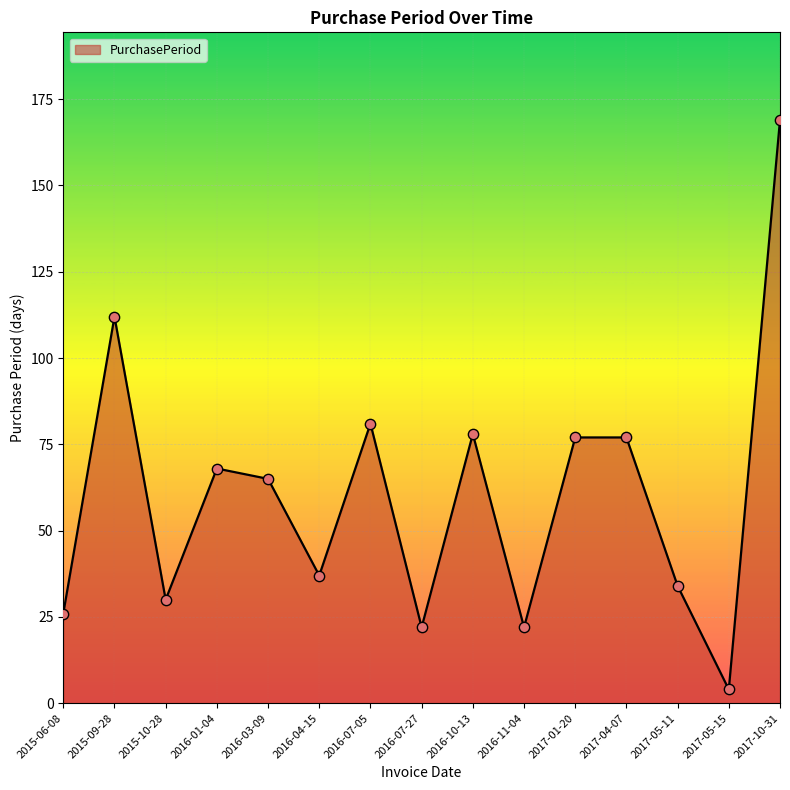

What is the change in value from 2015-09-28 to 2015-10-28?

-82